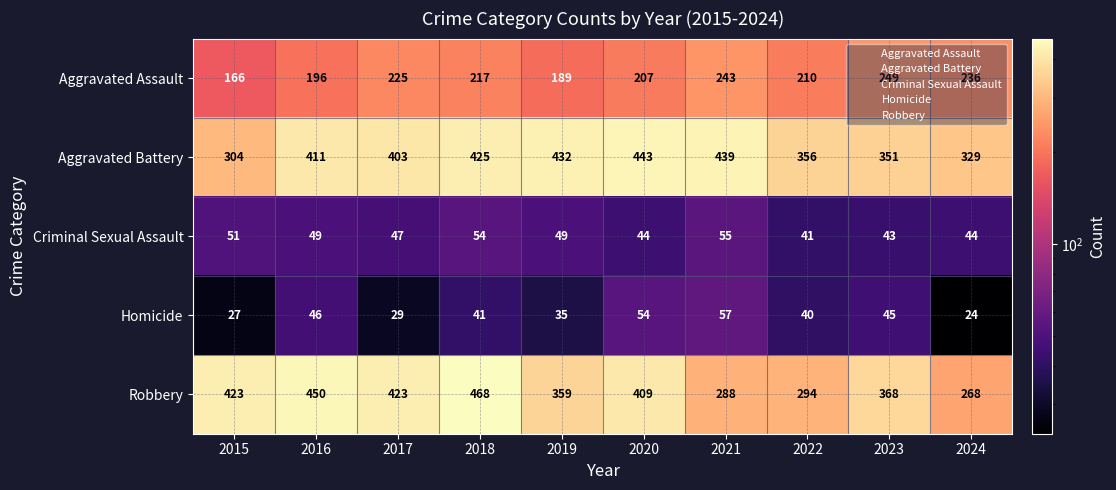

What is the sum of the Homicide values at 2022 and 2024?

64